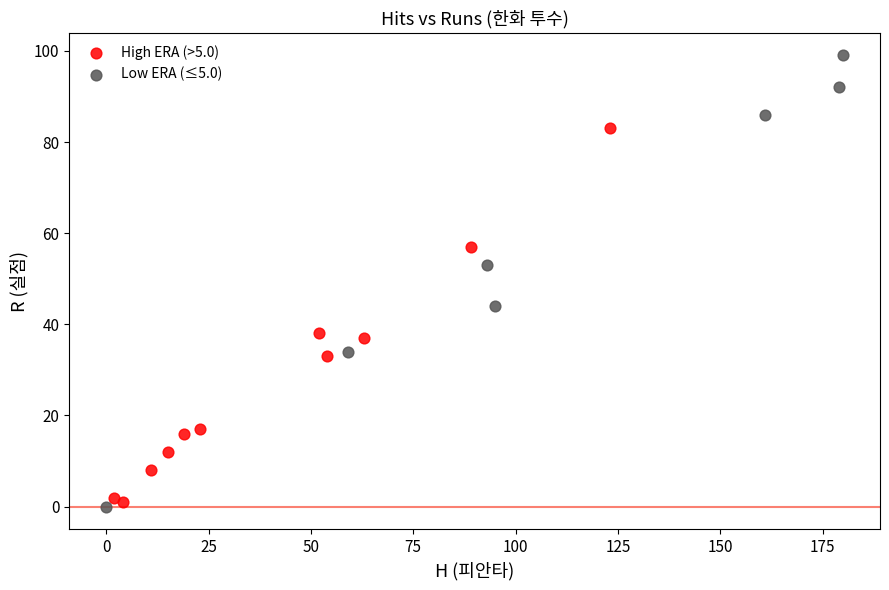

Which series reaches the maximum Y coordinate?

Low ERA (≤5.0)